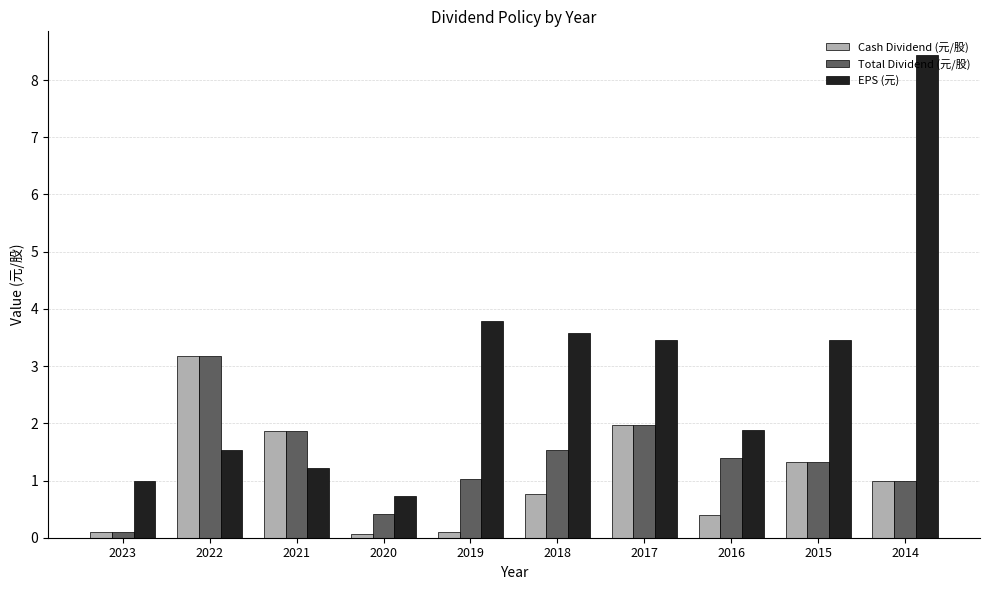

What is the difference between the highest and lowest values at 2021?

0.6